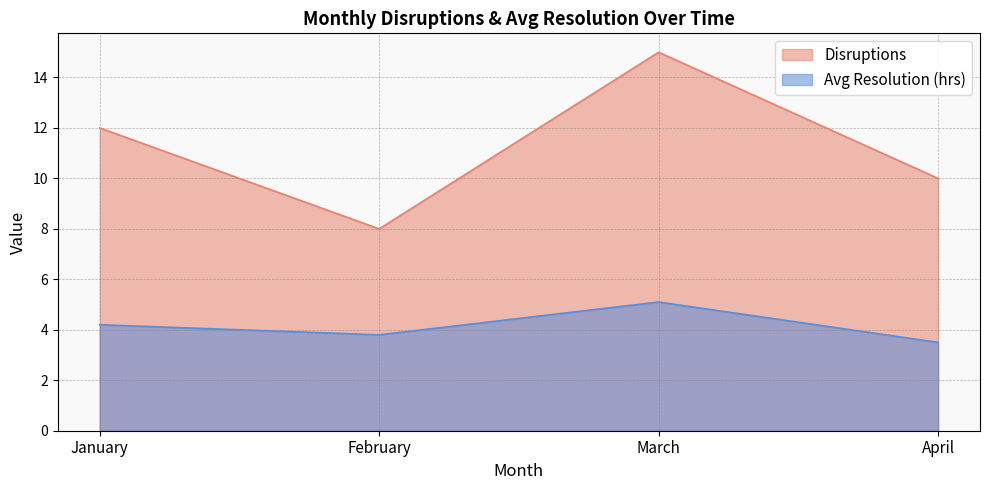

In Avg Resolution (hrs), how many points are lower than both neighbors (excluding endpoints)?

1